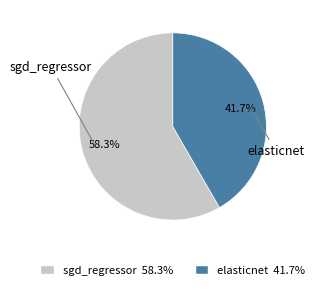

The sgd_regressor slice represents 46% of the pie. True or false?

False